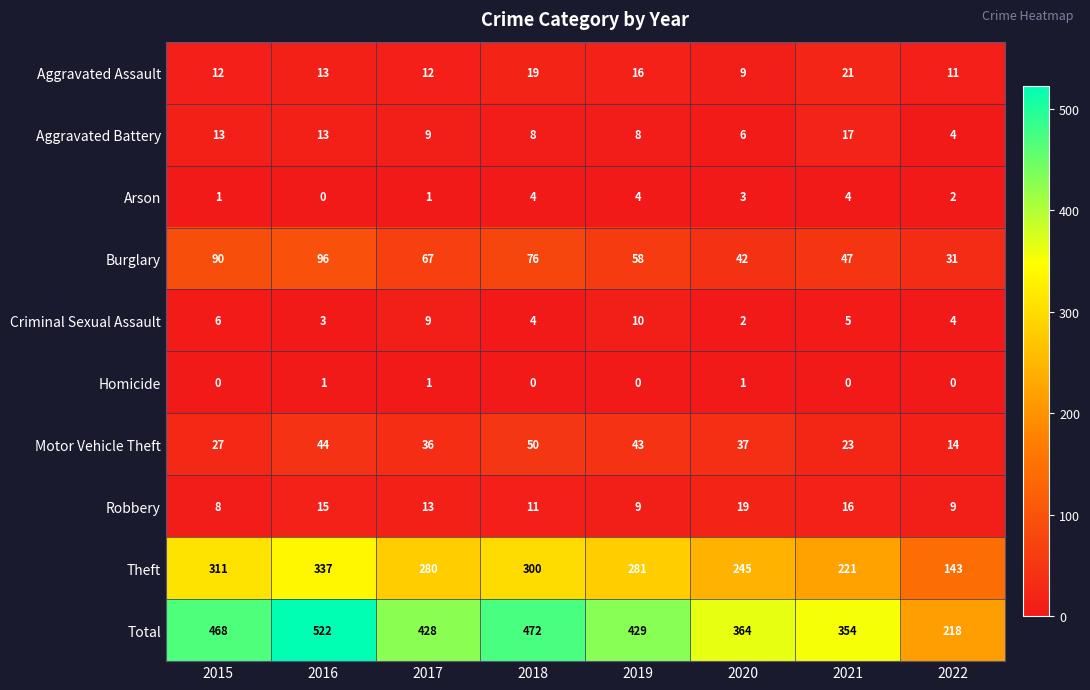

Which label corresponds to the largest value in the chart?

2016